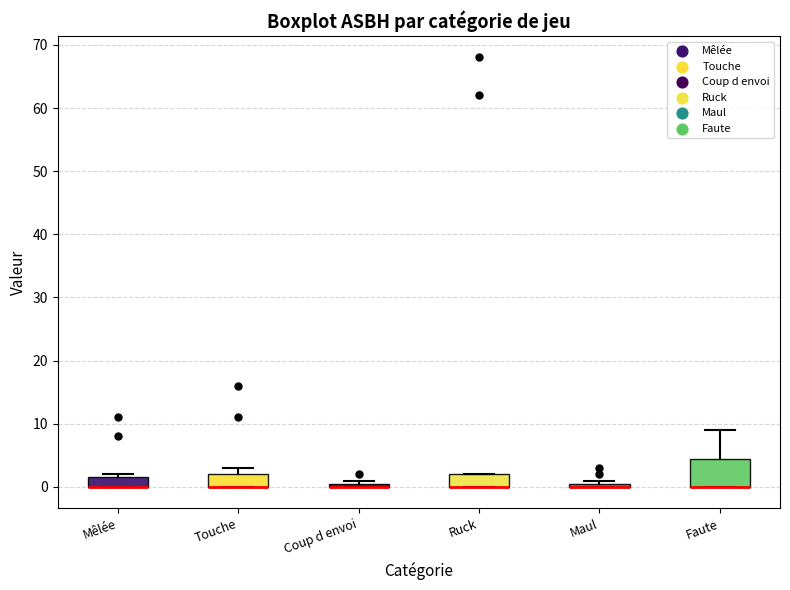

Comparing the boxes themselves (not the whiskers), which one is the tallest?

Faute